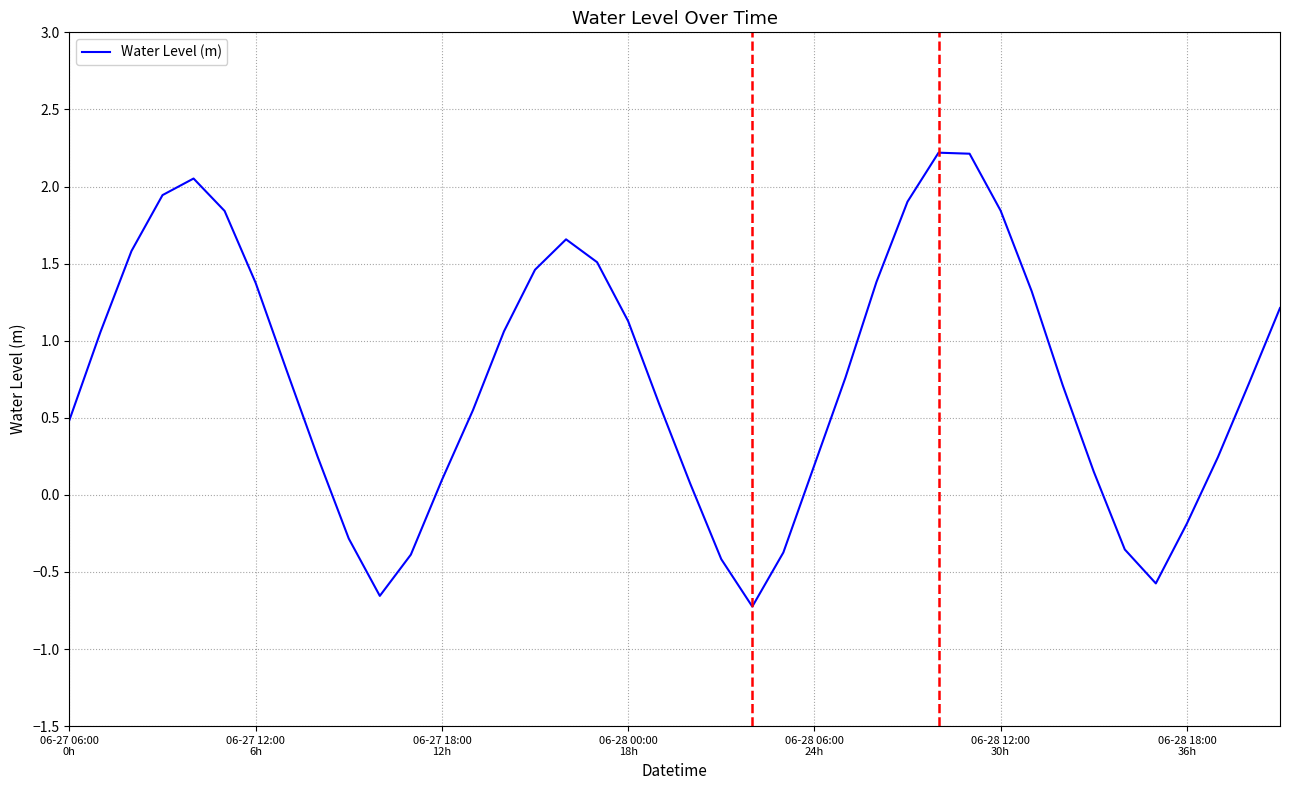

Does the chart have visible grid lines?

Yes